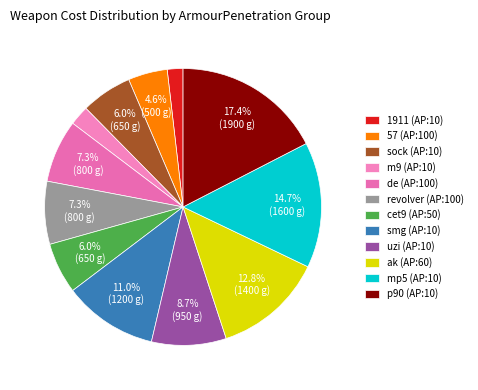

Is there a majority slice in this chart?

No